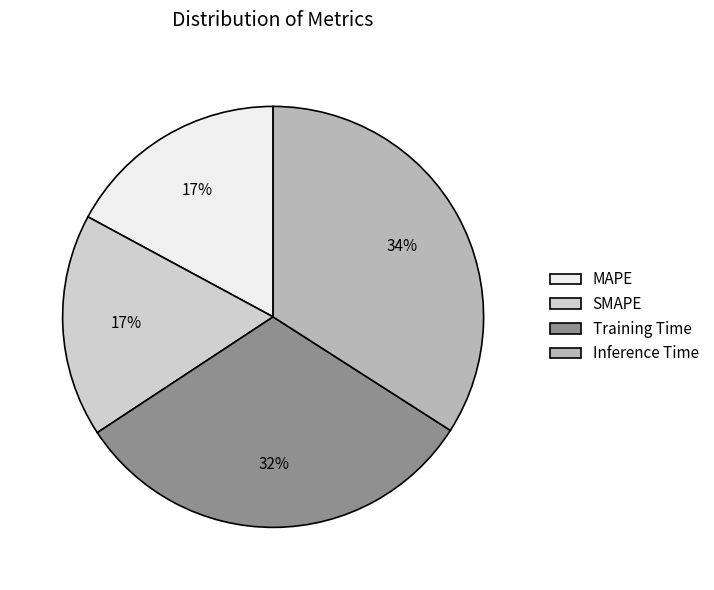

Is the sum of Training Time and SMAPE greater than half?

No